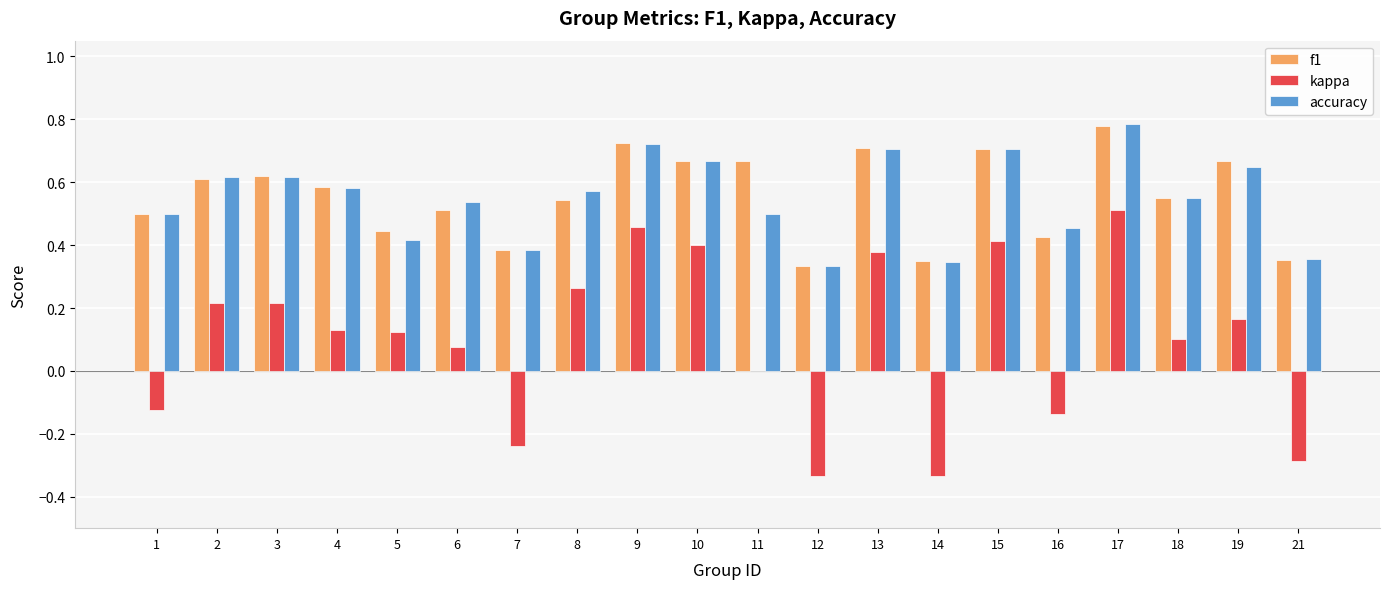

What is the sum of the accuracy values at 19 and 13?

1.4